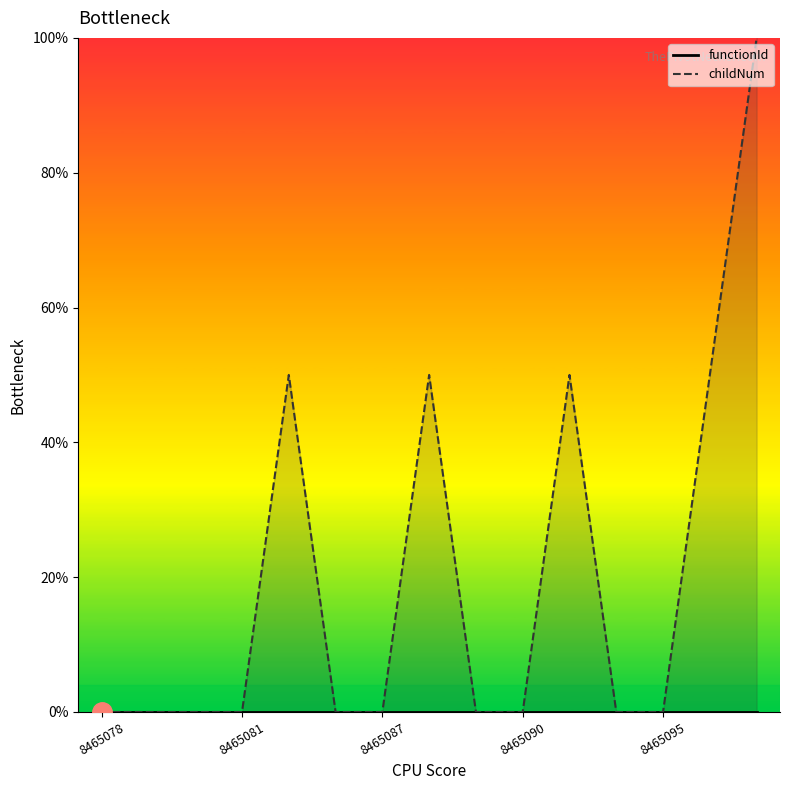

How many lines are shown in the chart?

2